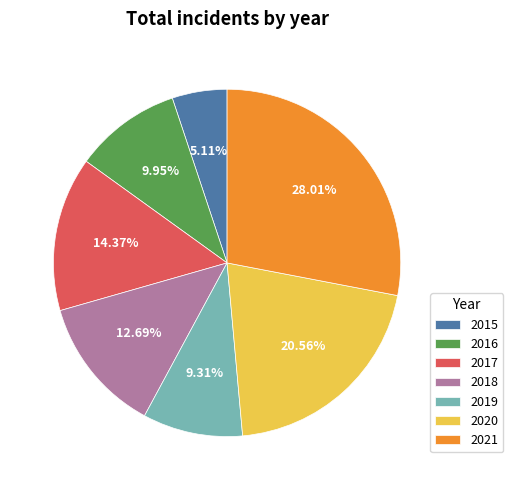

Between 2020 and 2016, which is larger?

2020